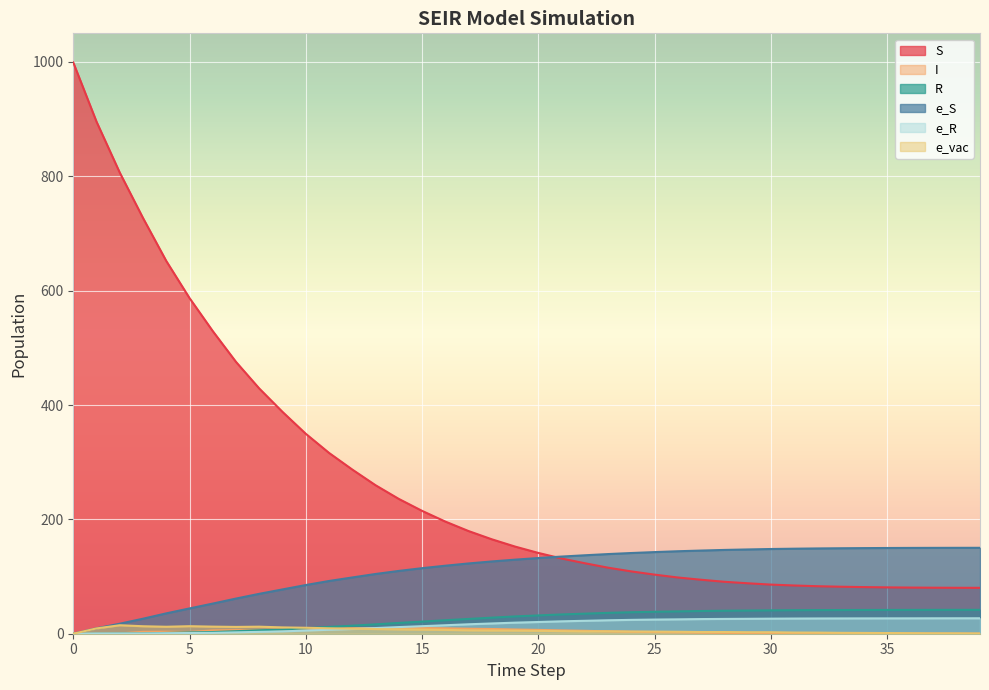

How many lines are shown in the chart?

6